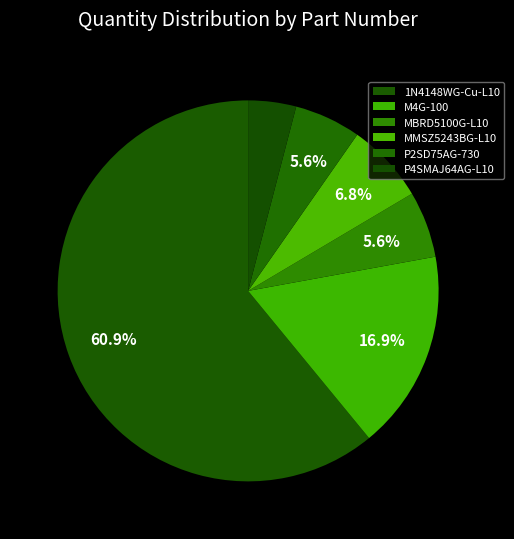

The M4G-100 slice represents 17% of the pie. True or false?

True